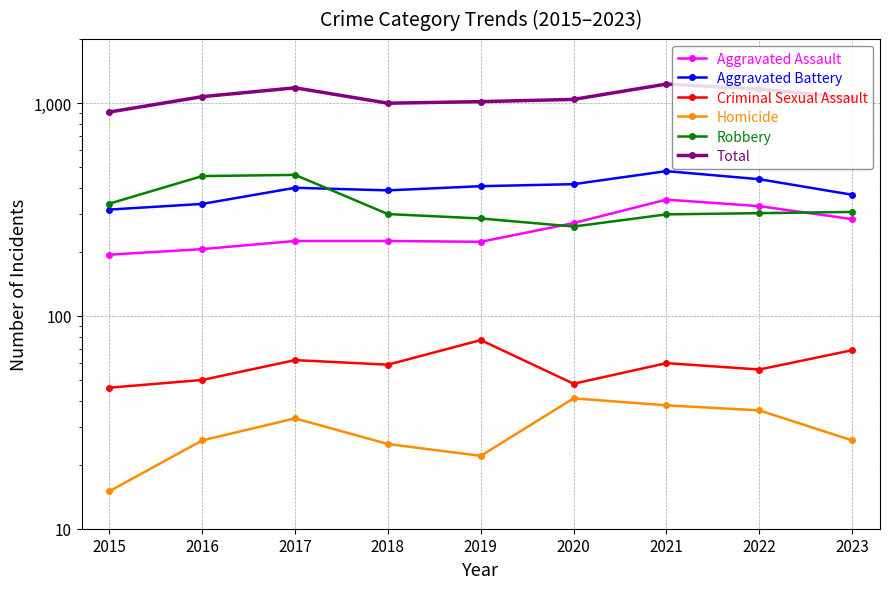

What is the minimum value for Total?

908